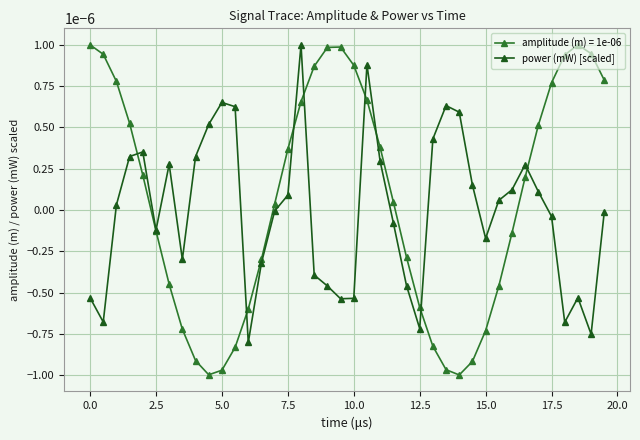

In amplitude (m) = 1e-06, how many points are lower than both neighbors (excluding endpoints)?

2